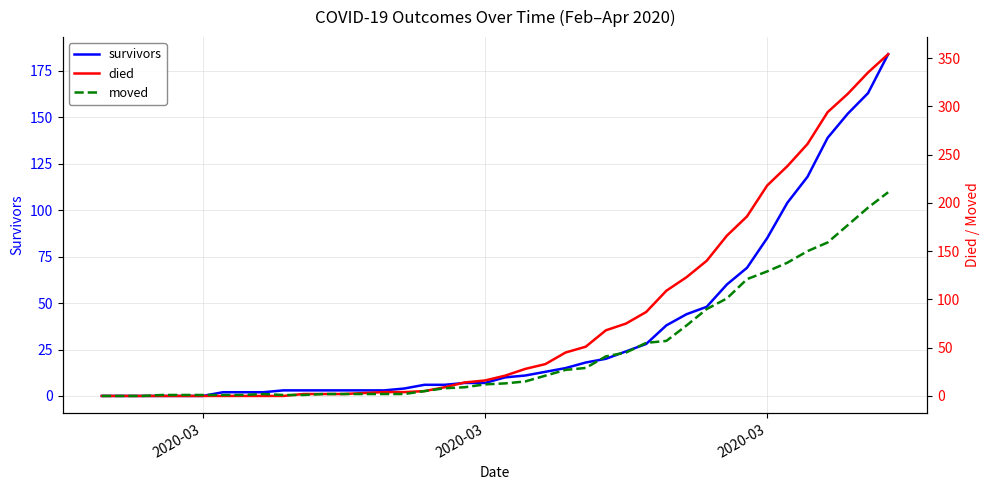

What is the greatest value displayed?

354